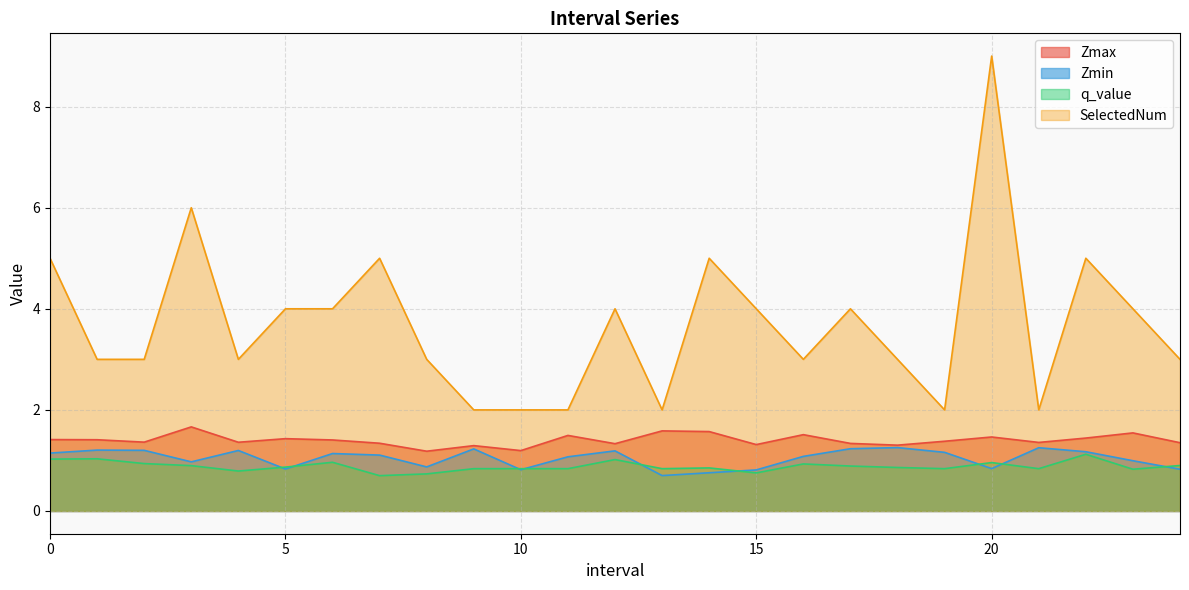

What is the difference between the maximum and minimum values in the SelectedNum series?

7.0